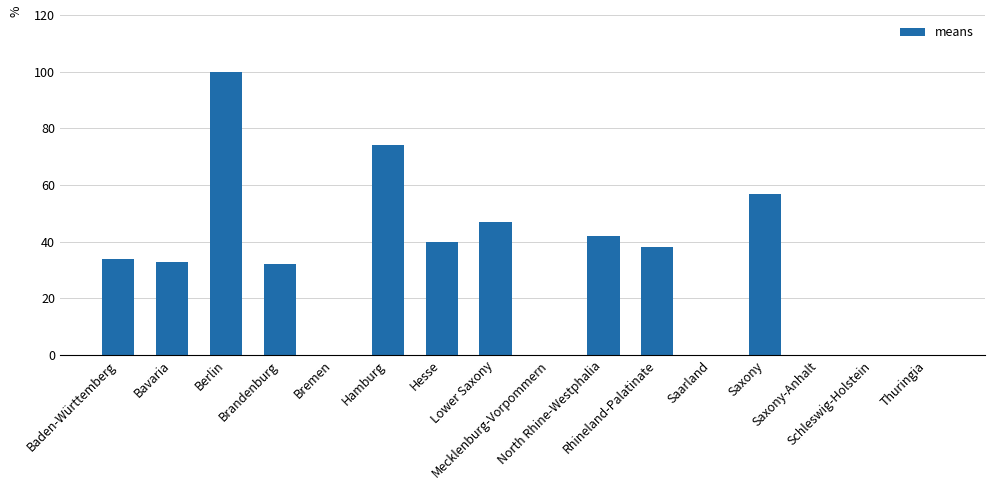

What is the sum of all values?

497